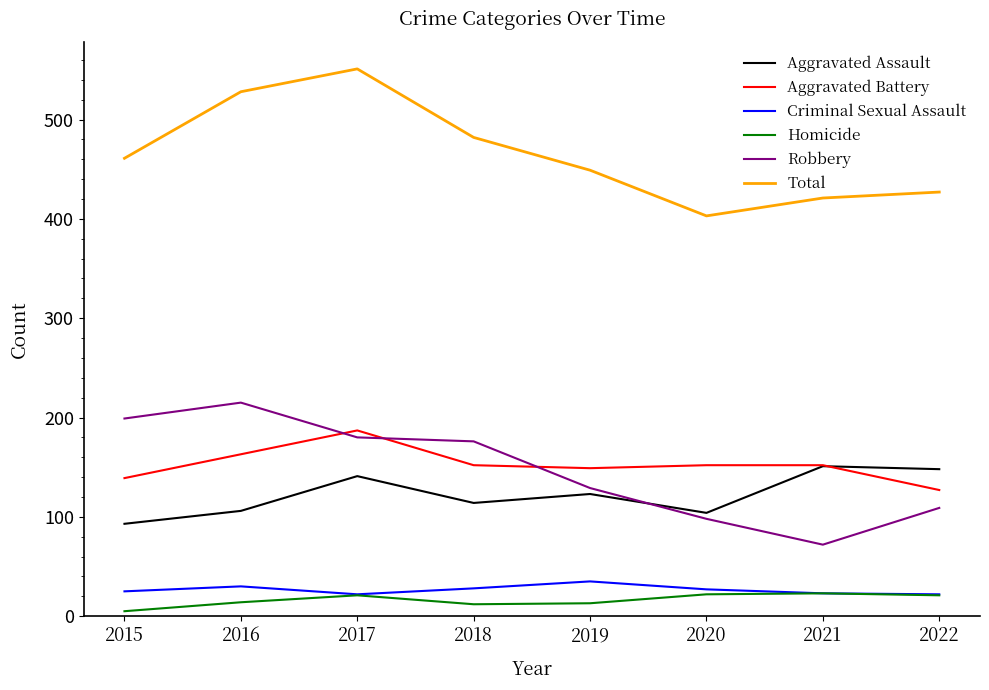

Where does the Robbery series first go above 176?

2015